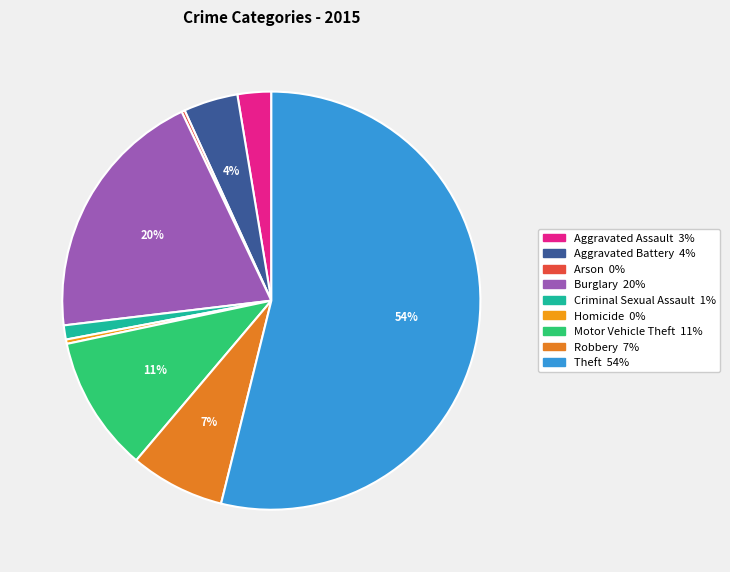

Does Arson account for over 50% of the chart?

No